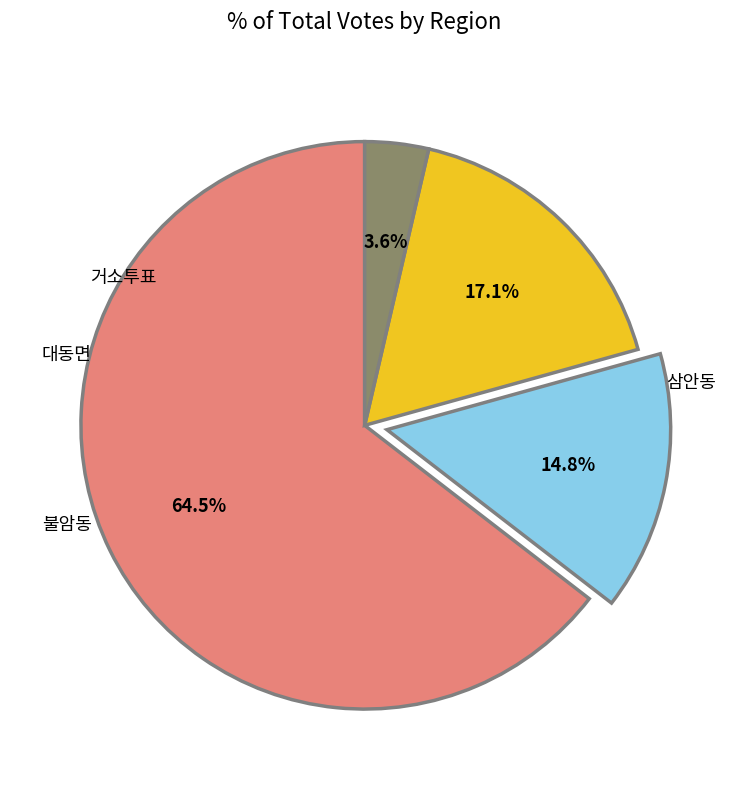

How many slices are in this pie chart?

4